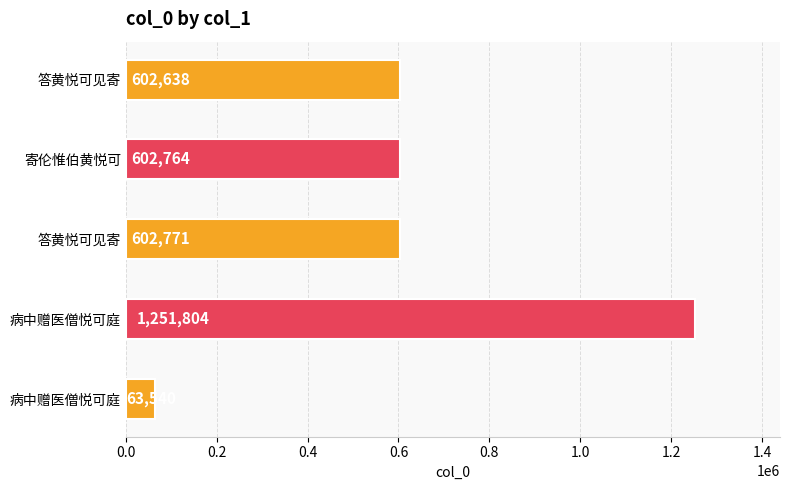

How many distinct data groups are displayed?

1